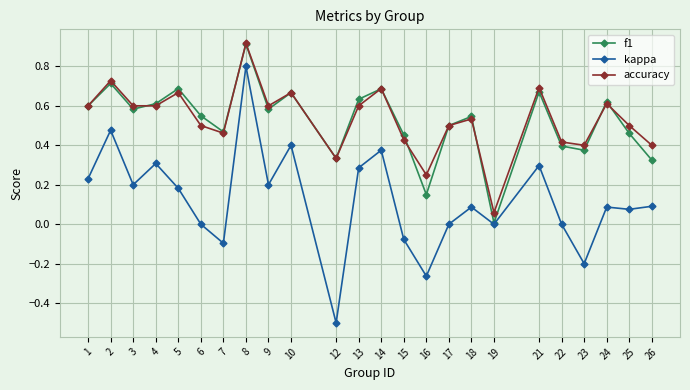

The accuracy series shows 0.7 at 14. True or false?

True